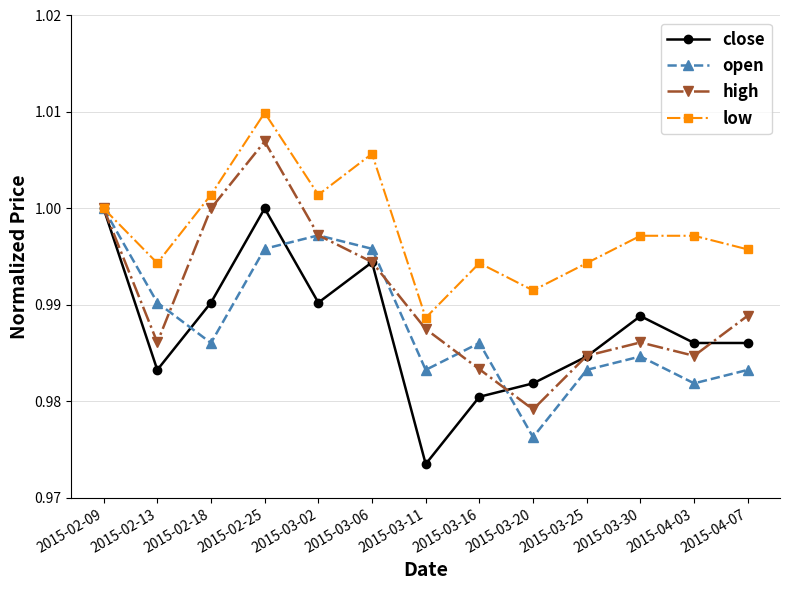

At how many categories does at least one series exceed 0?

13